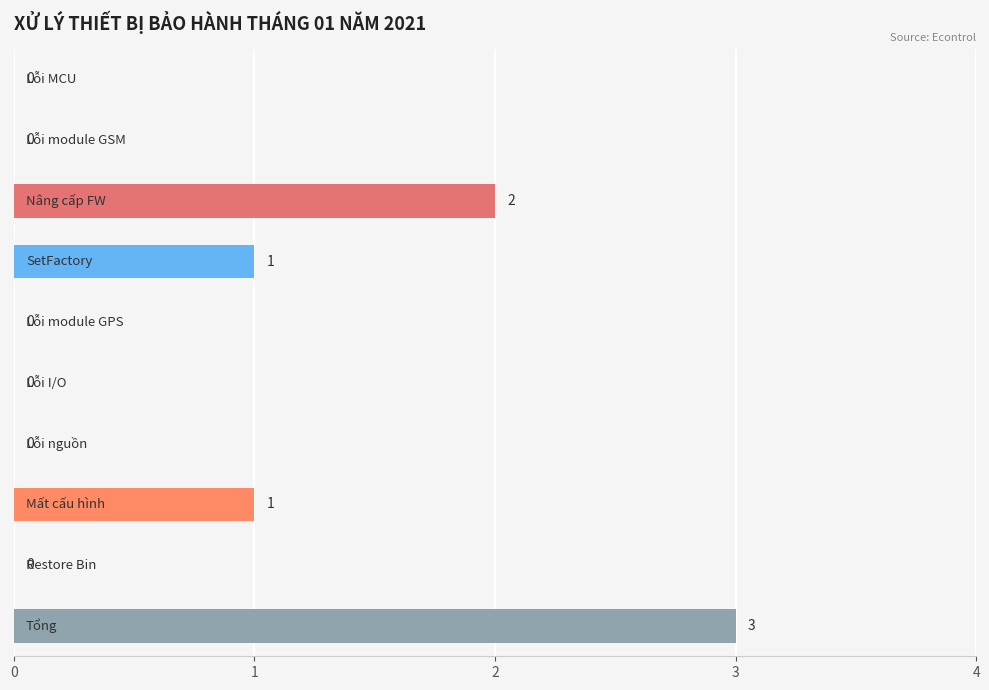

What is the sum of all values?

7